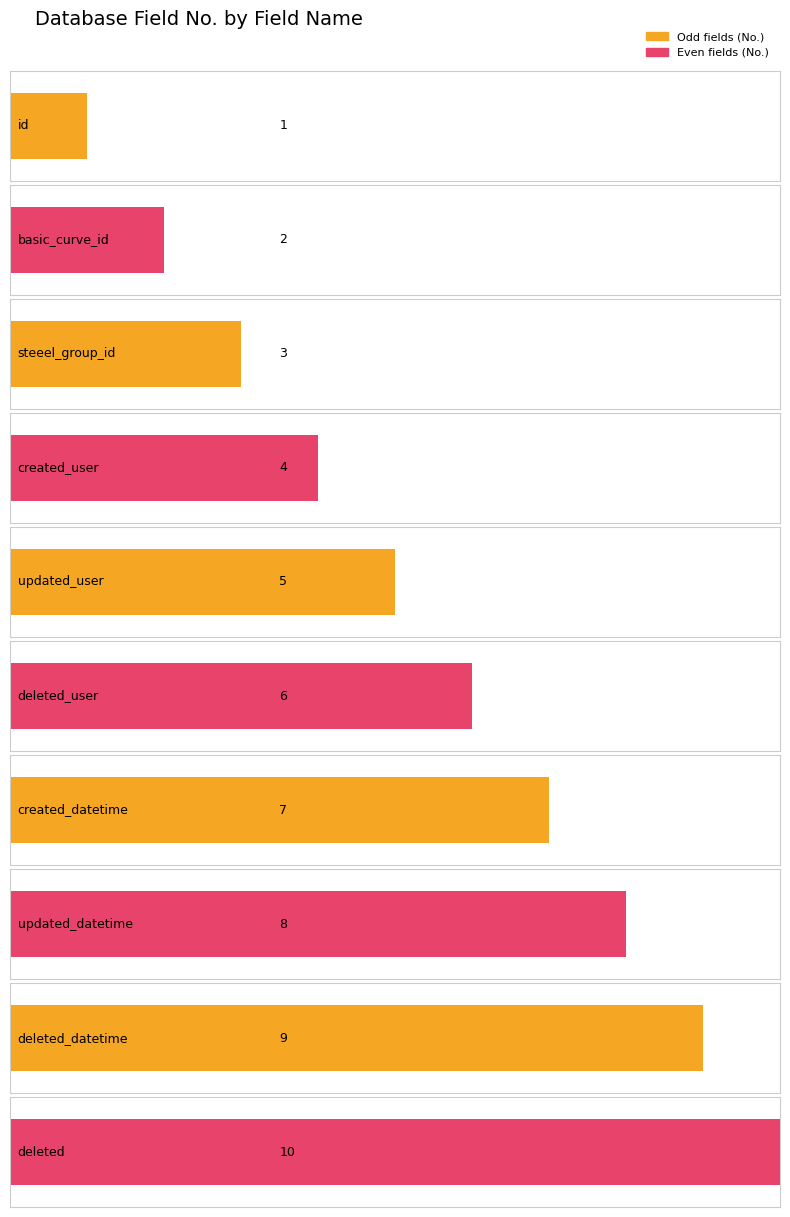

Rank the categories by value from lowest to highest.

id, basic_curve_id, steeel_group_id, created_user, updated_user, deleted_user, created_datetime, updated_datetime, deleted_datetime, deleted